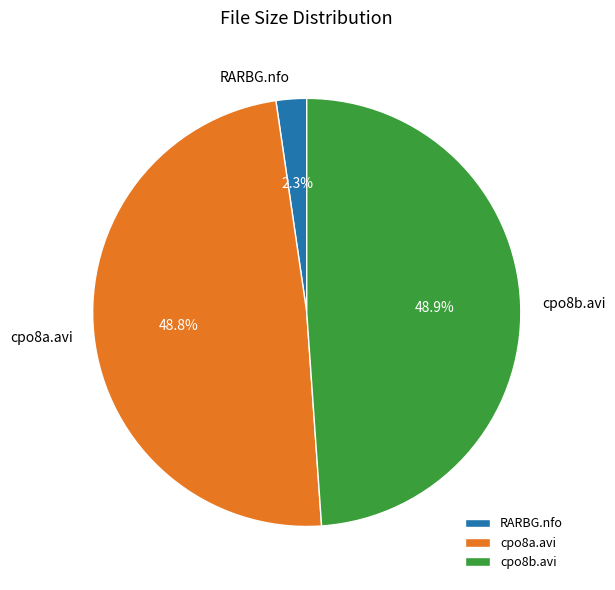

Which category has the smallest portion of the pie?

RARBG.nfo